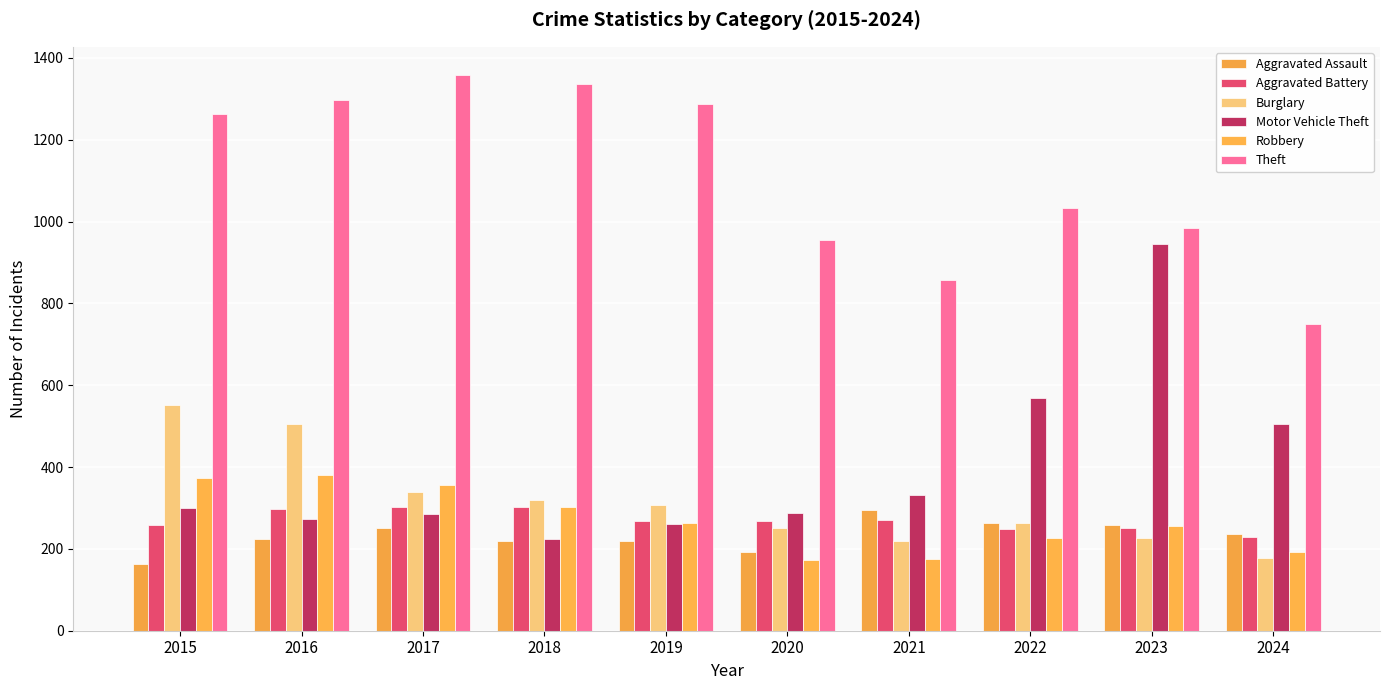

What is the difference between the second highest and minimum values in the Aggravated Battery series?

73